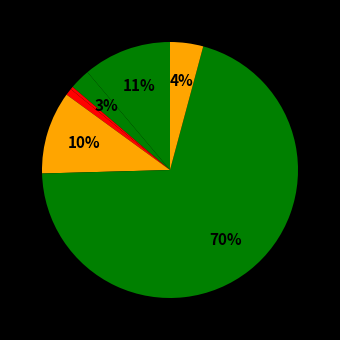

How many slices are in this pie chart?

7